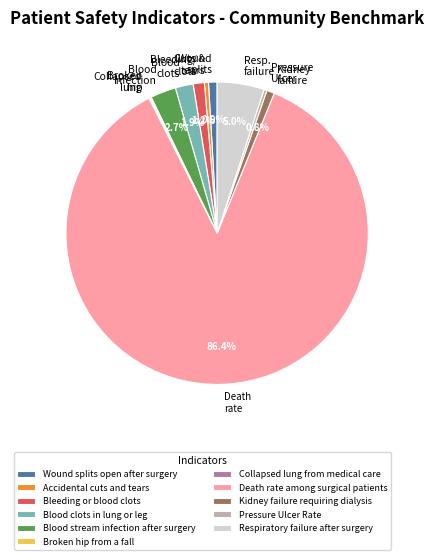

To the nearest percent, what is the average slice percentage?

9%